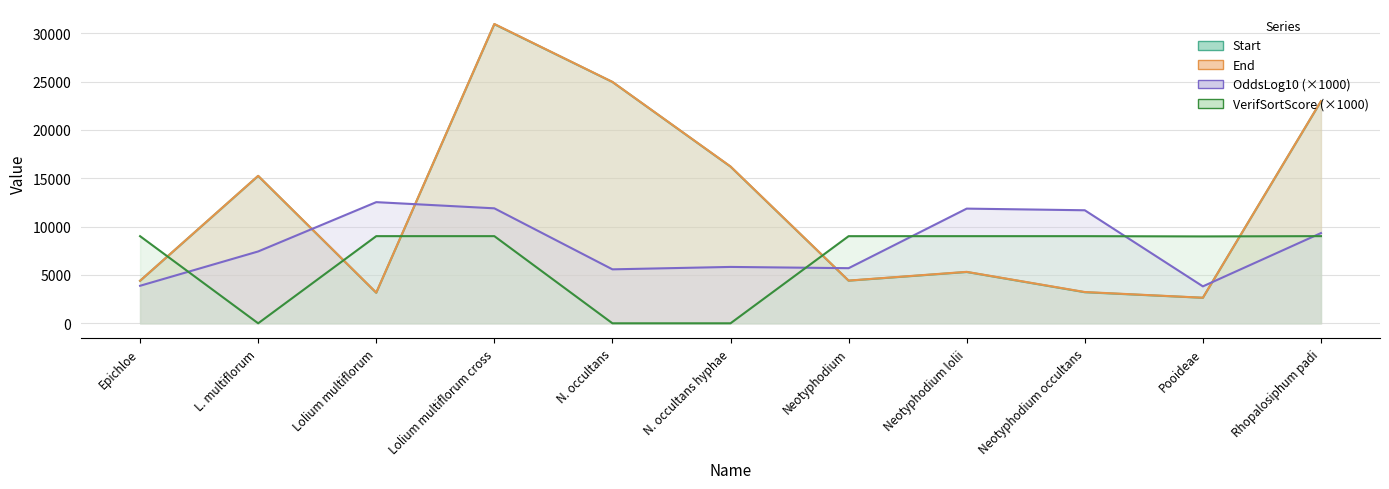

How many data points in End are above 5322?

5